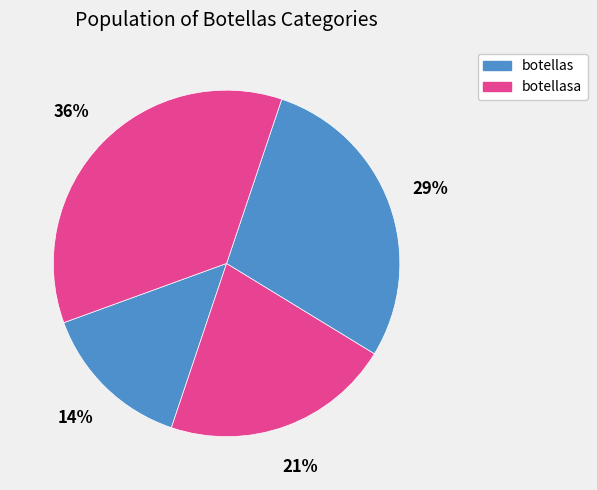

Count the number of slices in the pie.

4